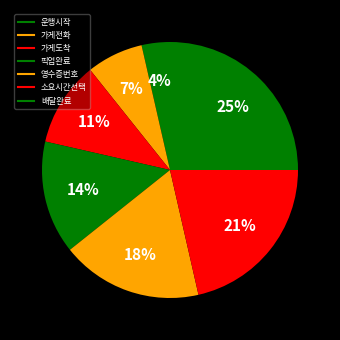

How many segments does this pie chart have?

7